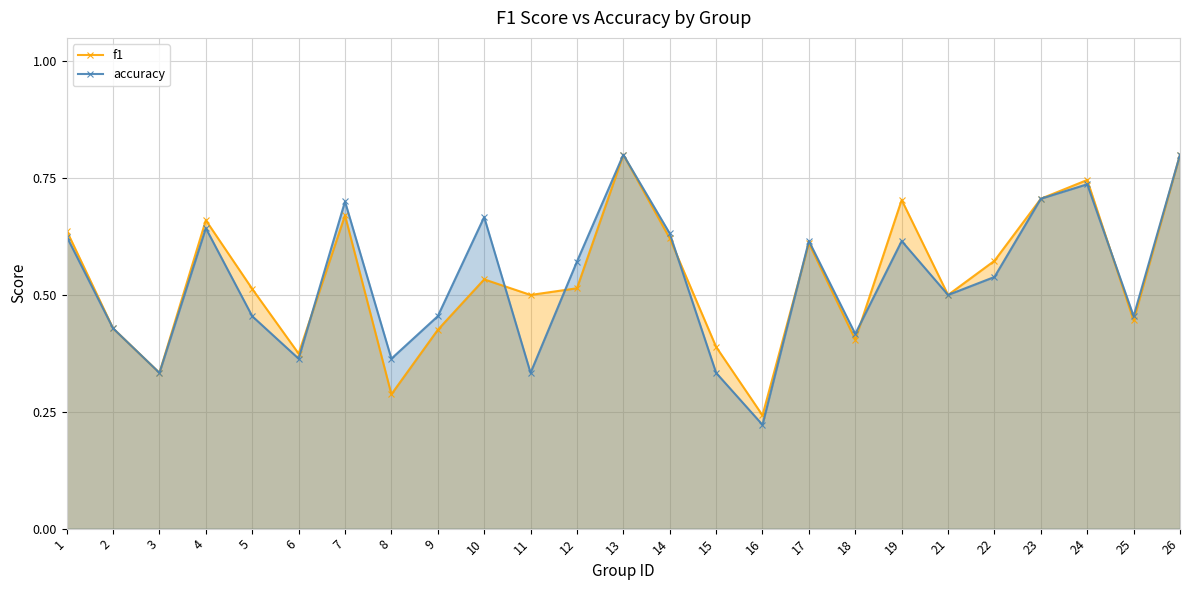

Is the value of f1 at 8 greater than the value of accuracy at 23?

No